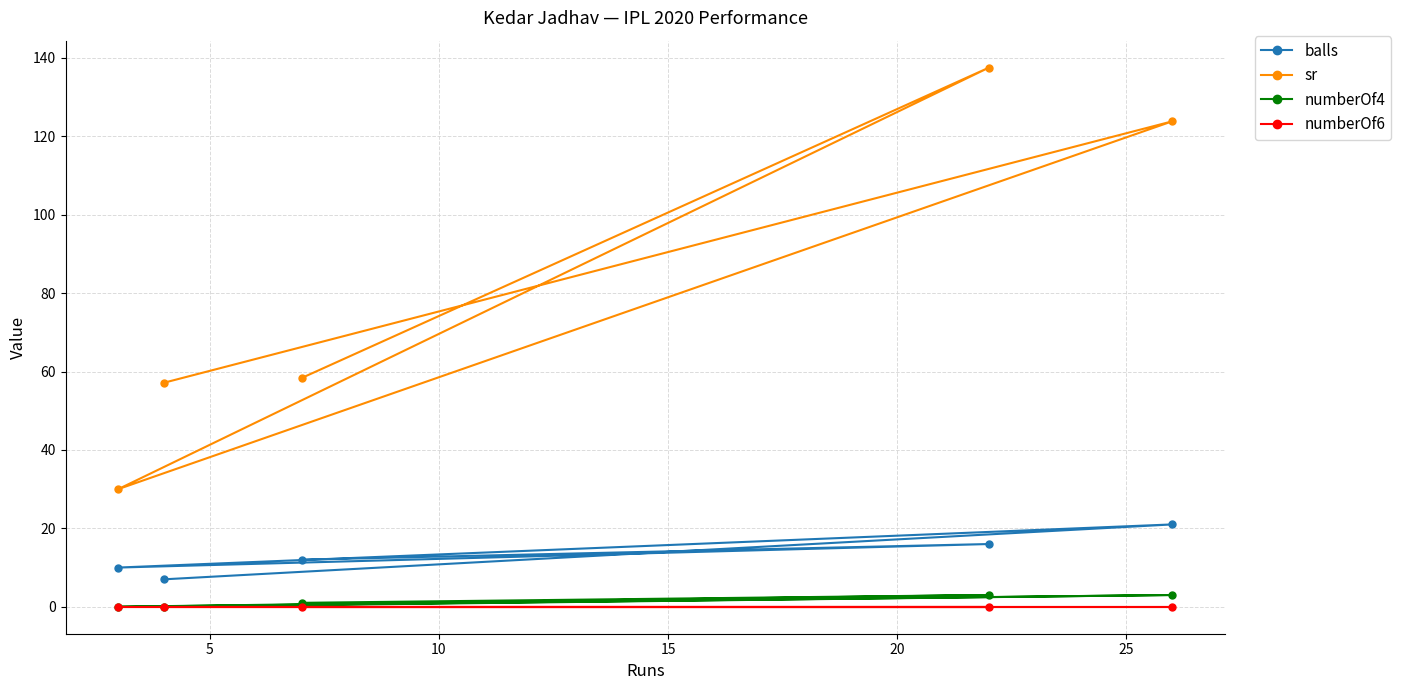

Is the value of sr at 15 greater than the value of numberOf4 at 10?

Yes